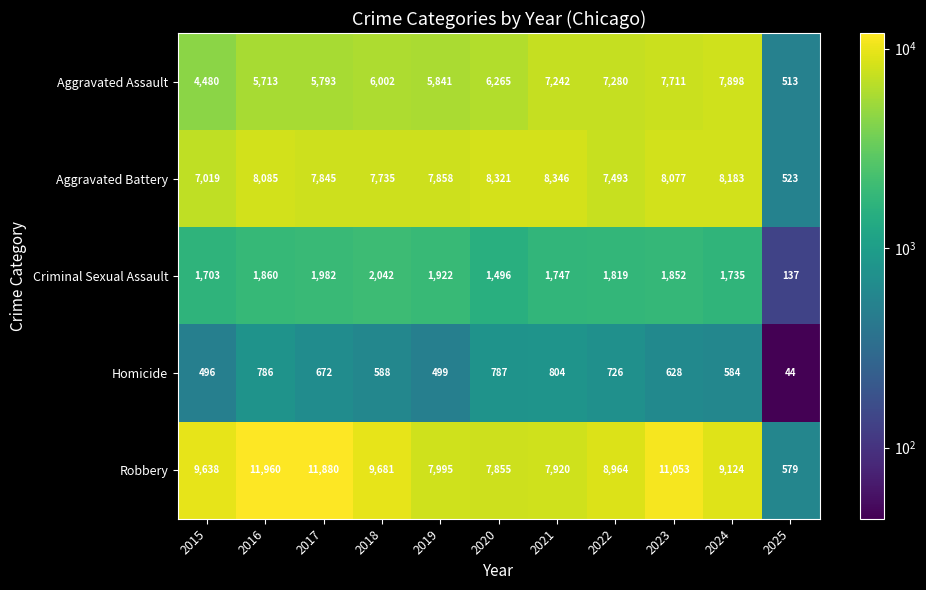

What is the difference between the highest and lowest values at 2018?

9093